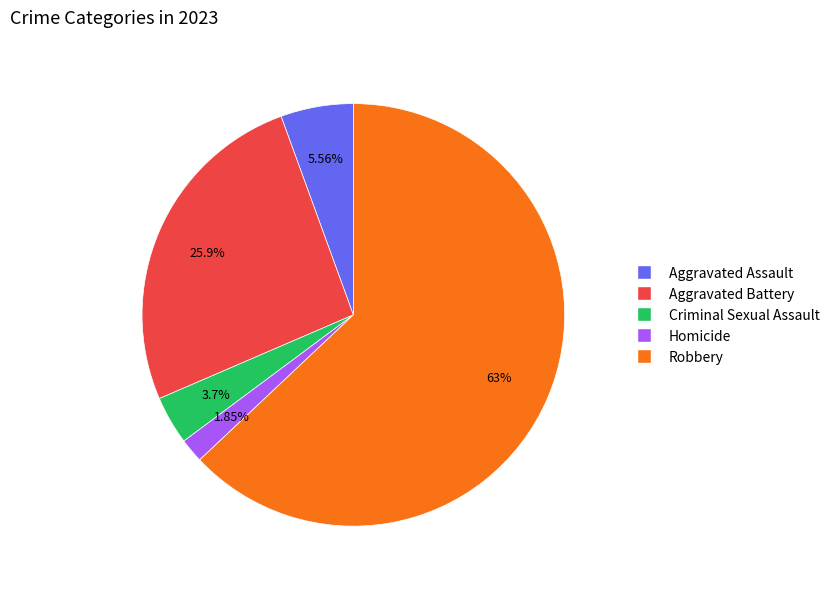

What is the ratio of the value at Robbery to the value at Criminal Sexual Assault?

17.0